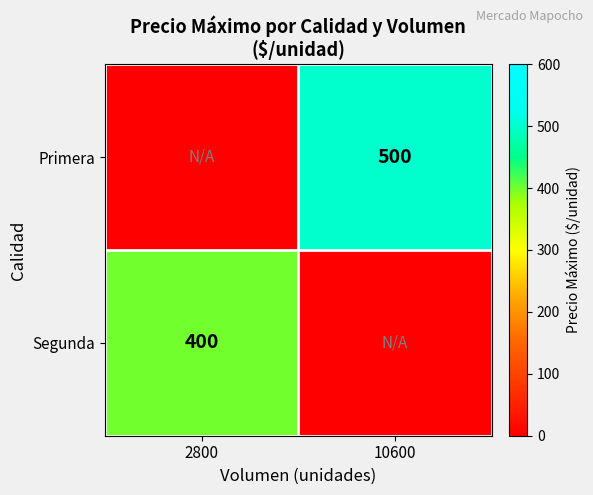

Is the value of Segunda at 2800 greater than the value of Primera at 10600?

No